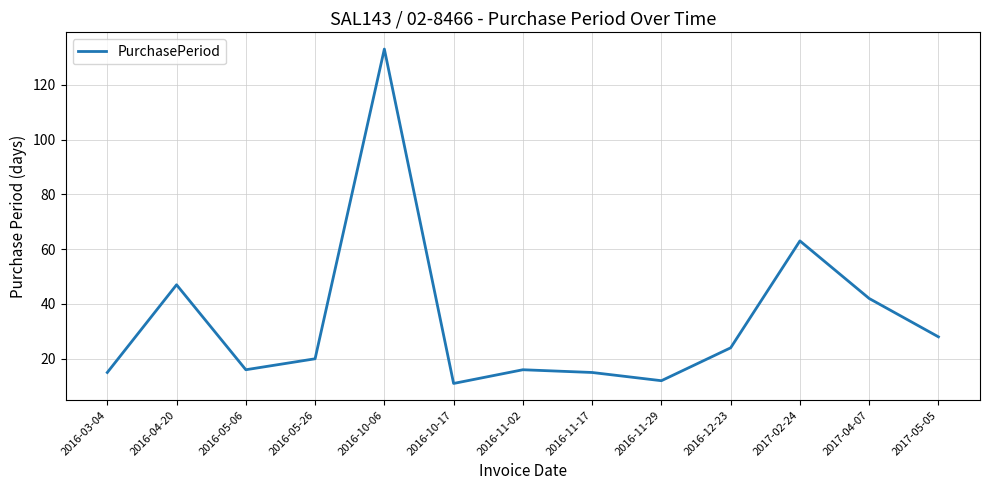

At which category does the chart reach its peak across all series?

2016-10-06